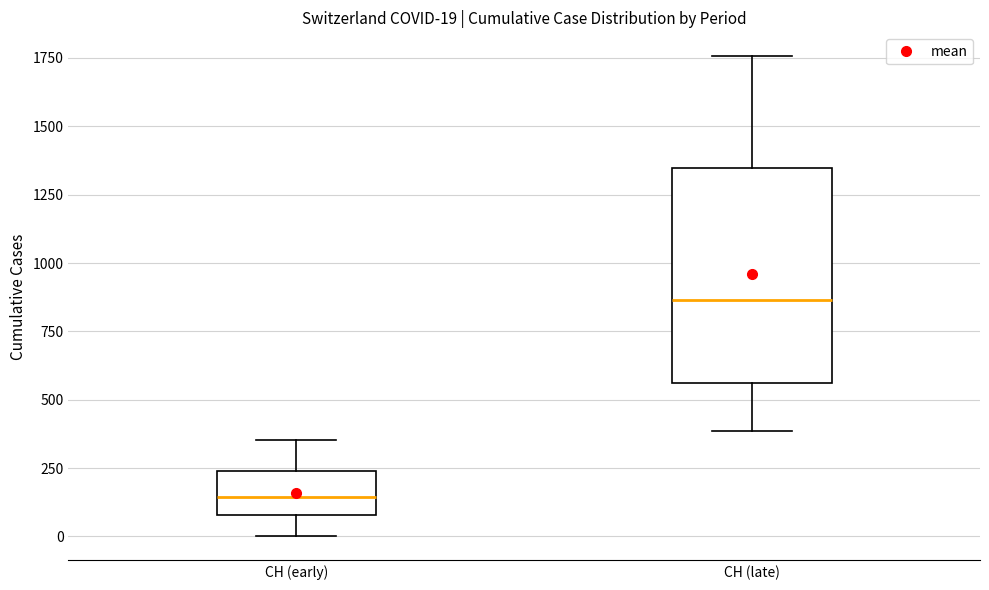

Which box's median line is the highest?

CH (late)